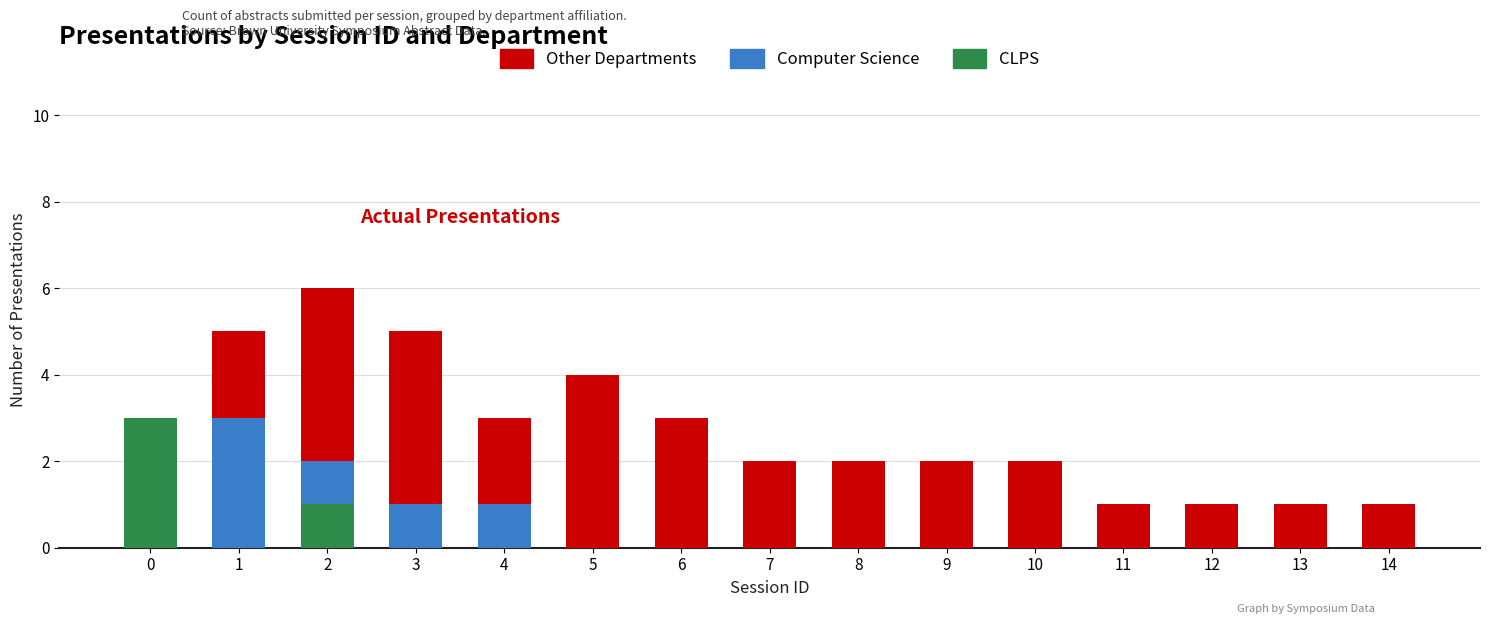

How many values in Computer Science are above zero?

5